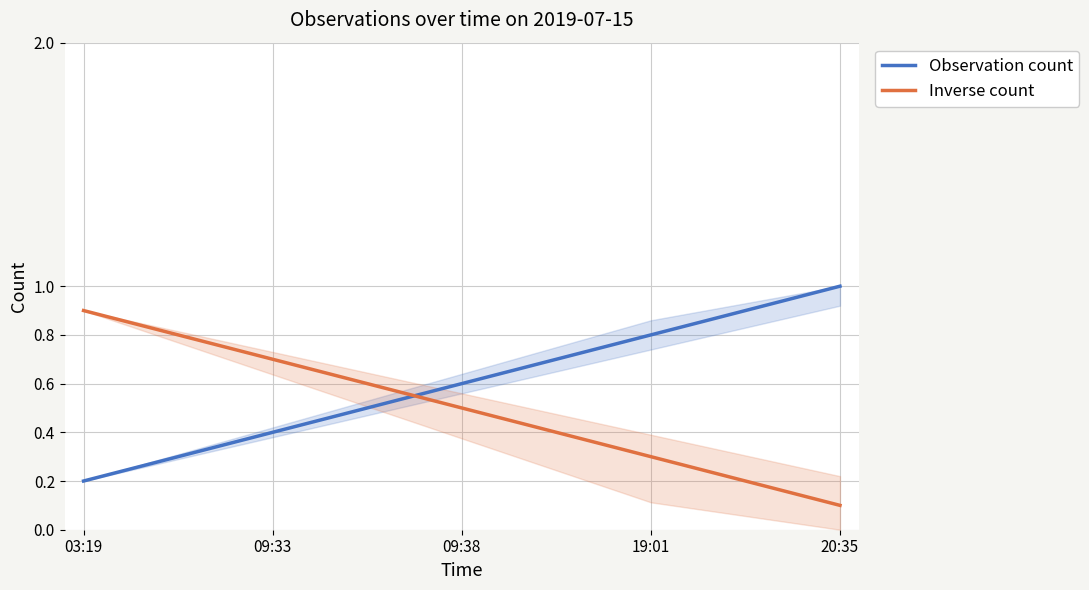

Is the value of Inverse count at 19:01 greater than the value of Observation count at 19:01?

No